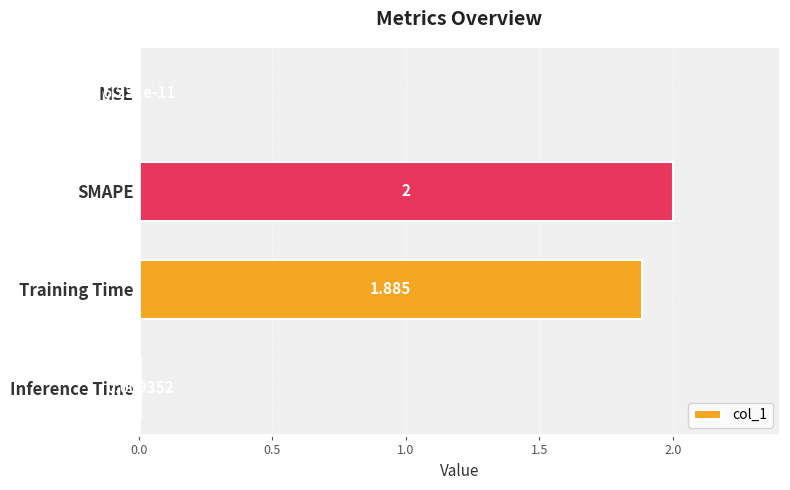

Between Training Time and Inference Time, which is larger?

Training Time